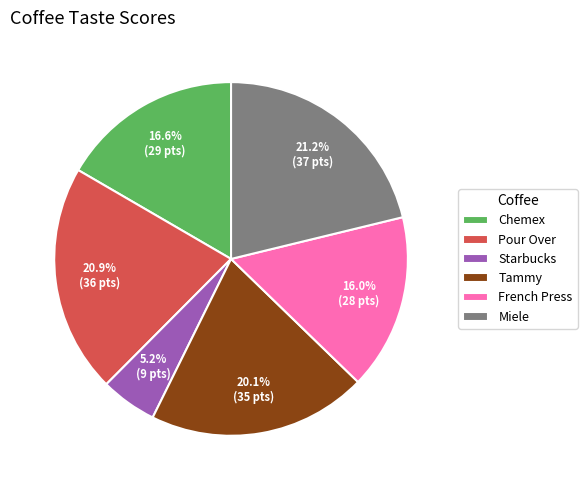

Which slice is the smallest?

Starbucks